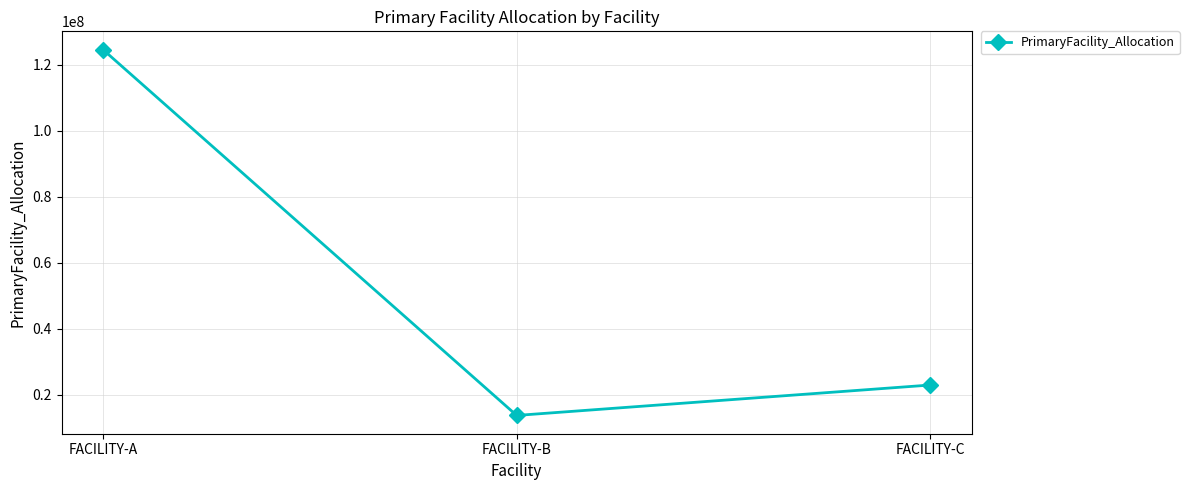

True or false: the data shows 13691190.5 at FACILITY-B.

True